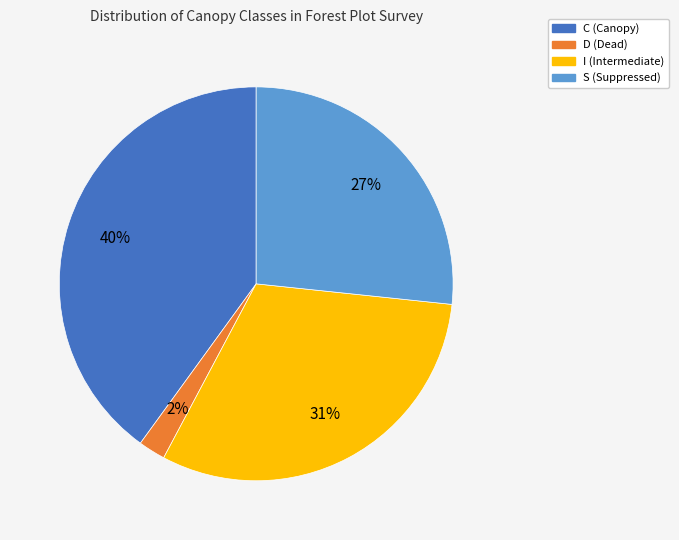

Between S (Suppressed) and D (Dead), which is larger?

S (Suppressed)